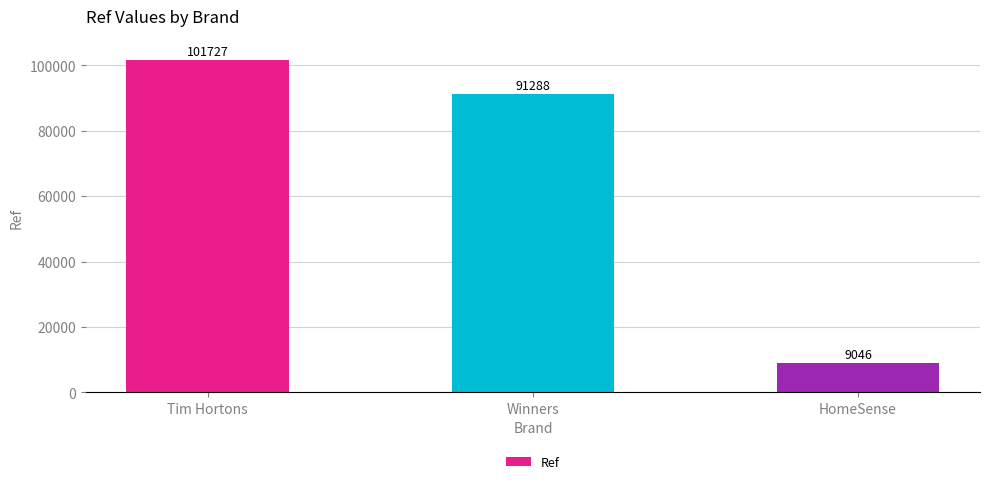

Reading left to right, what are all the values shown in this chart?

Tim Hortons=101727	Winners=91288	HomeSense=9046